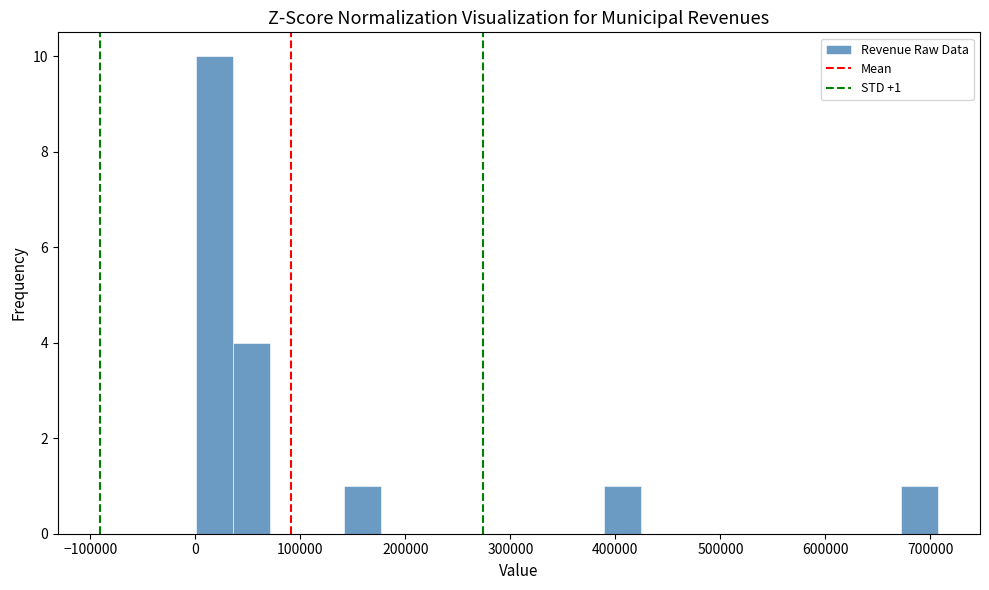

Read against the x-axis, roughly where is the centre of the tallest bar?

20000